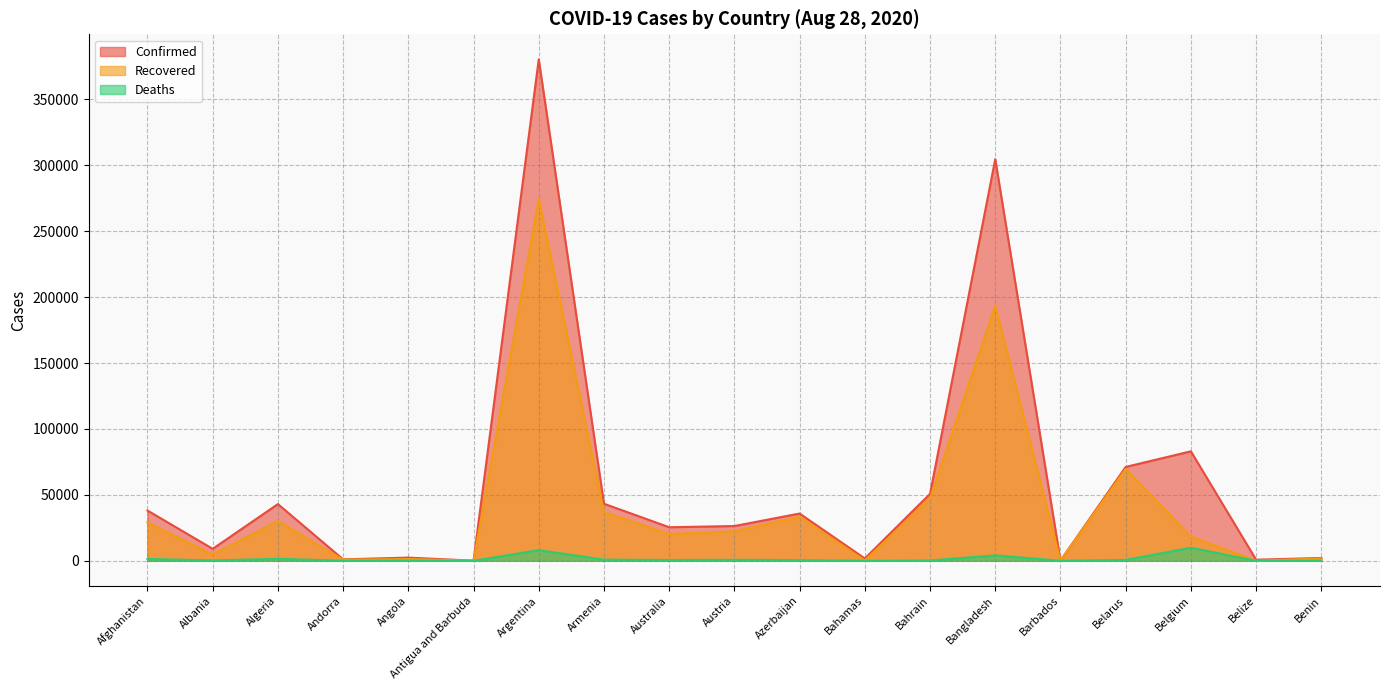

How many lines are shown in the chart?

3